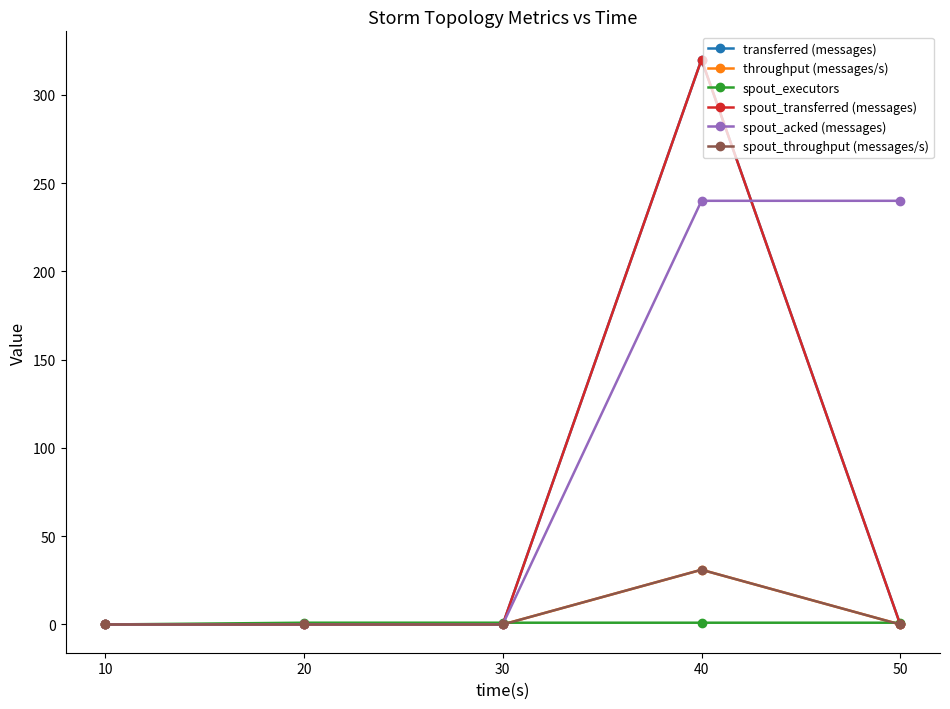

What is the sum of all throughput (messages/s) values?

31